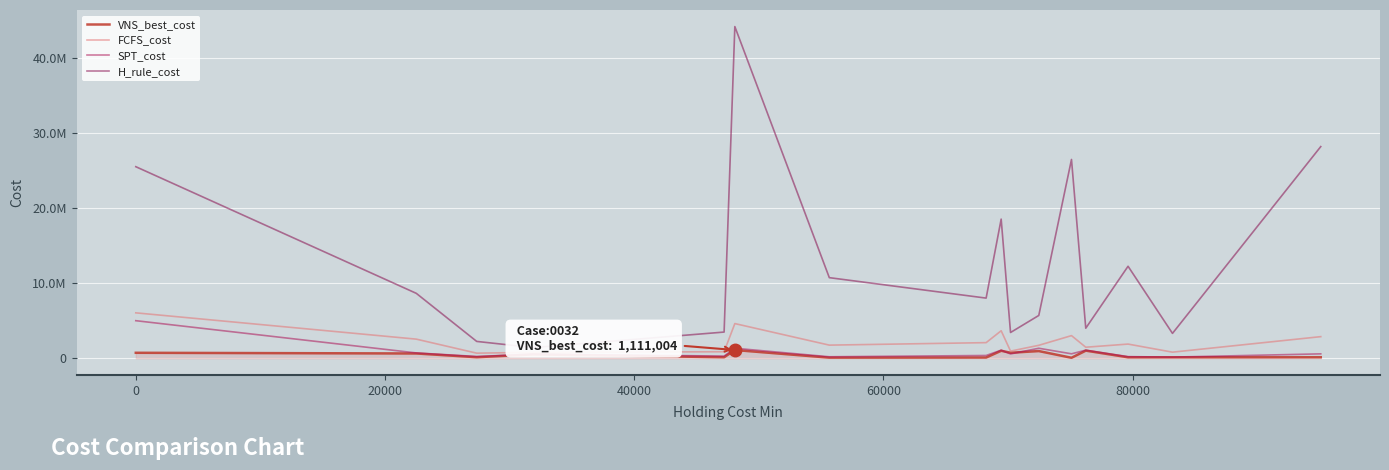

Does the chart have visible grid lines?

Yes